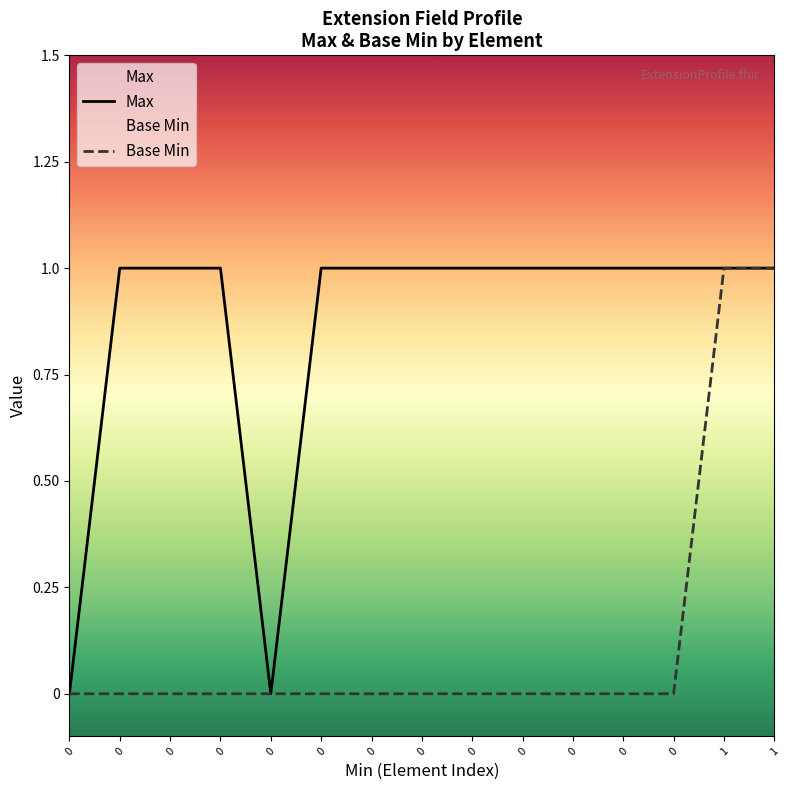

What is the difference between the maximum and minimum values in the Base Min series?

1